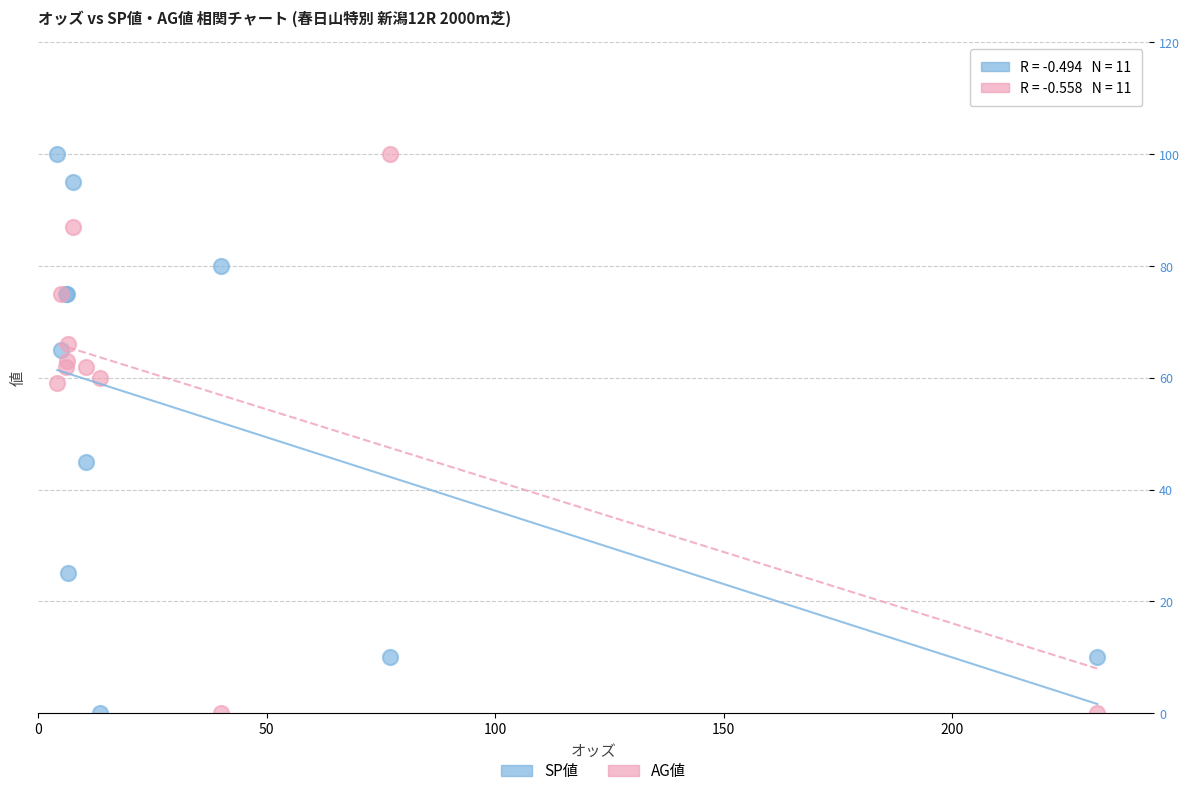

In the SP値 series, what Y value is closest to 50?

45